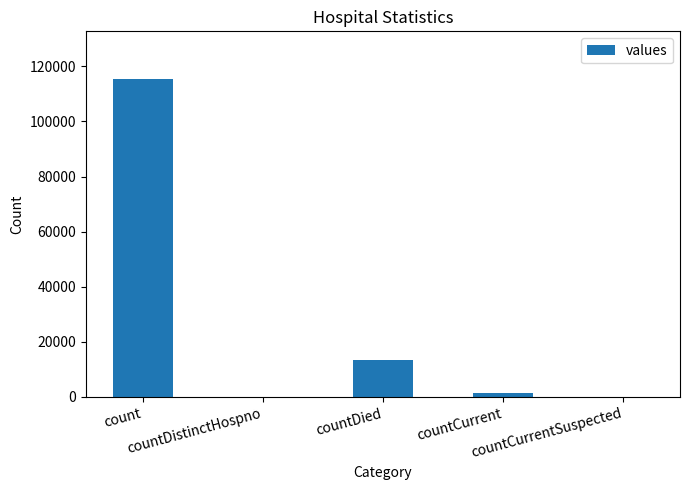

How many data points does each series have?

5